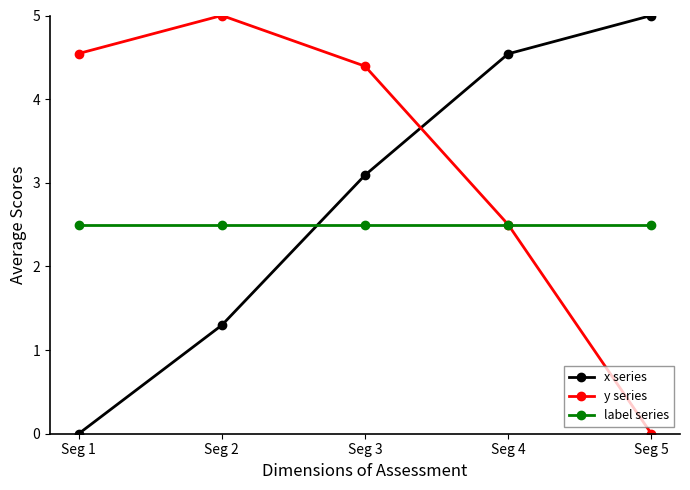

Which category has the highest value in the y series series?

Seg 2